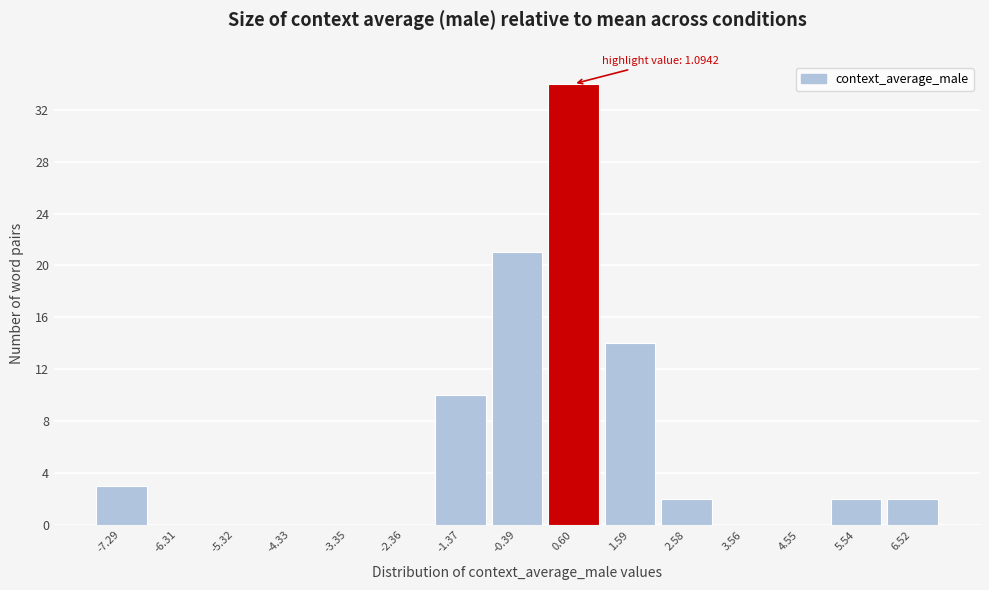

Over which range of the x-axis is the bar tallest?

0.1 to 1.1